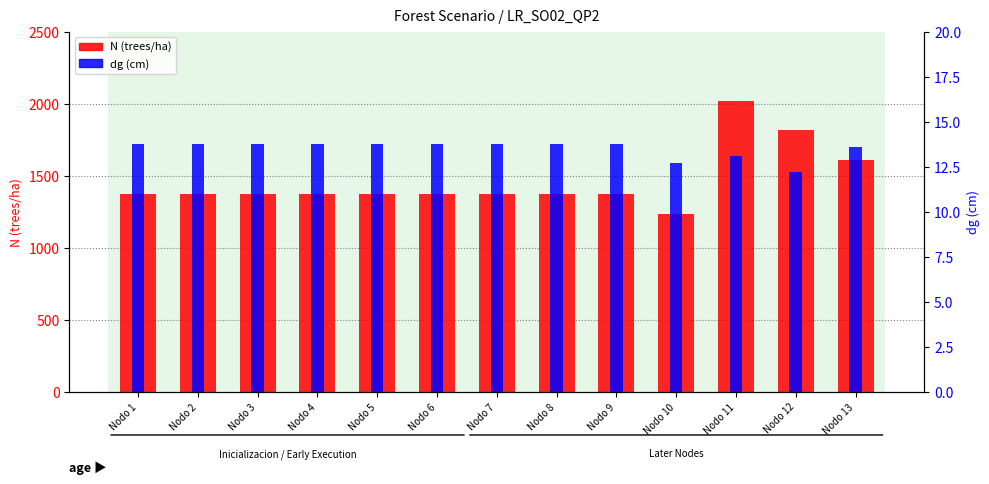

What is the maximum value for dg (cm)?

13.8